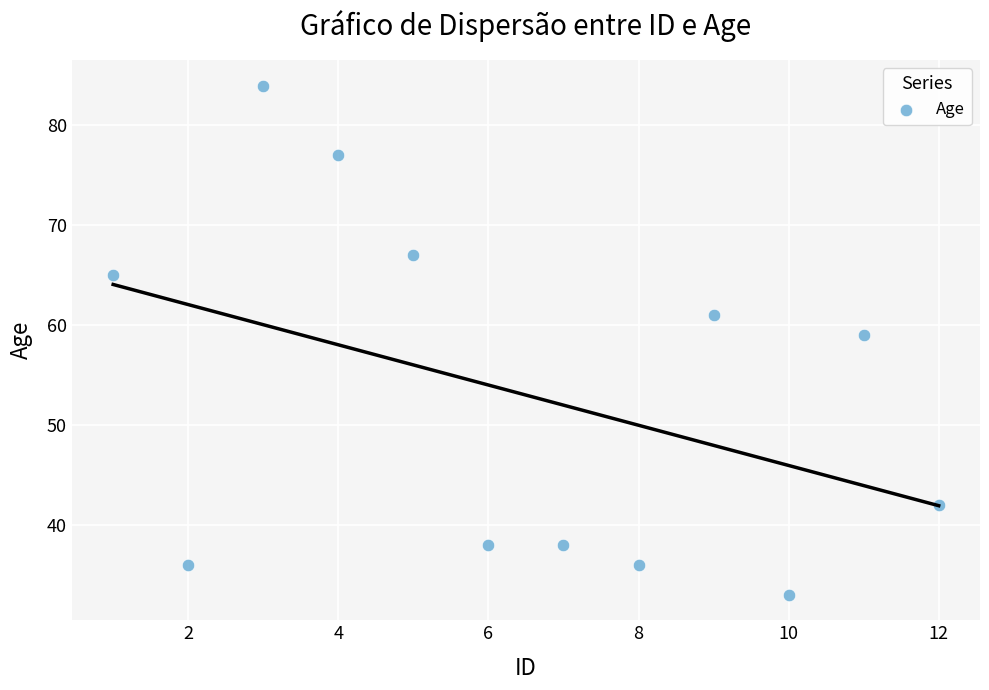

What is the range of Y values (max minus min)?

51